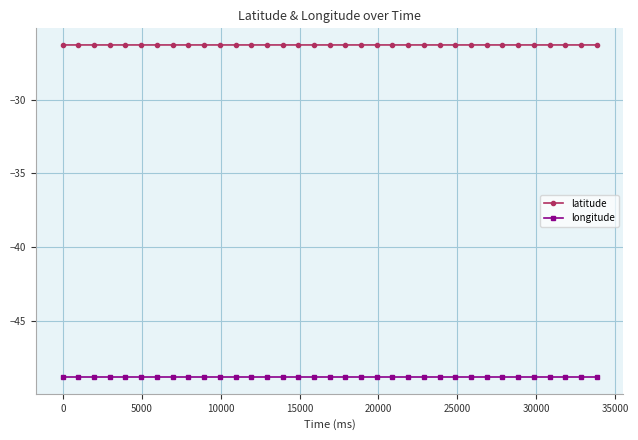

Which series has the largest total across all categories?

latitude